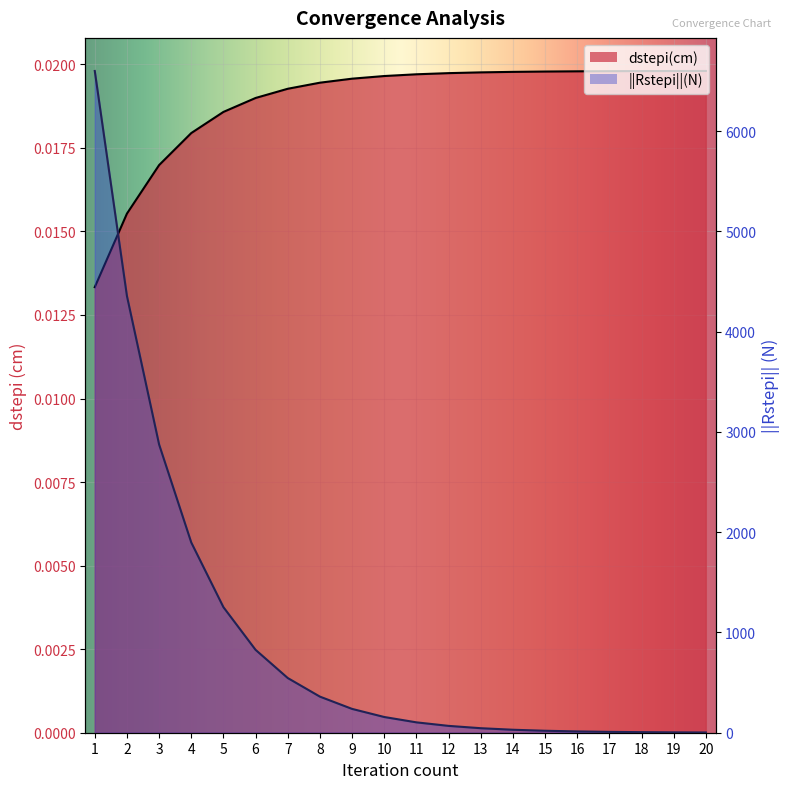

Which label corresponds to the smallest value in the chart?

1